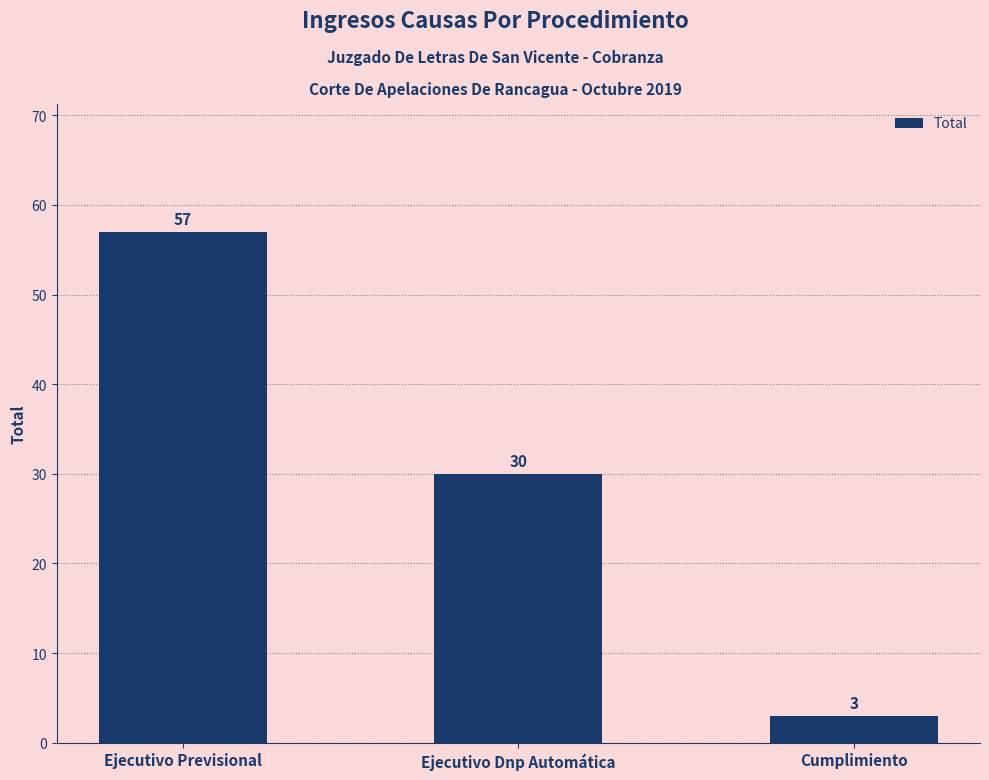

At which category does the chart reach its peak across all series?

Ejecutivo Previsional